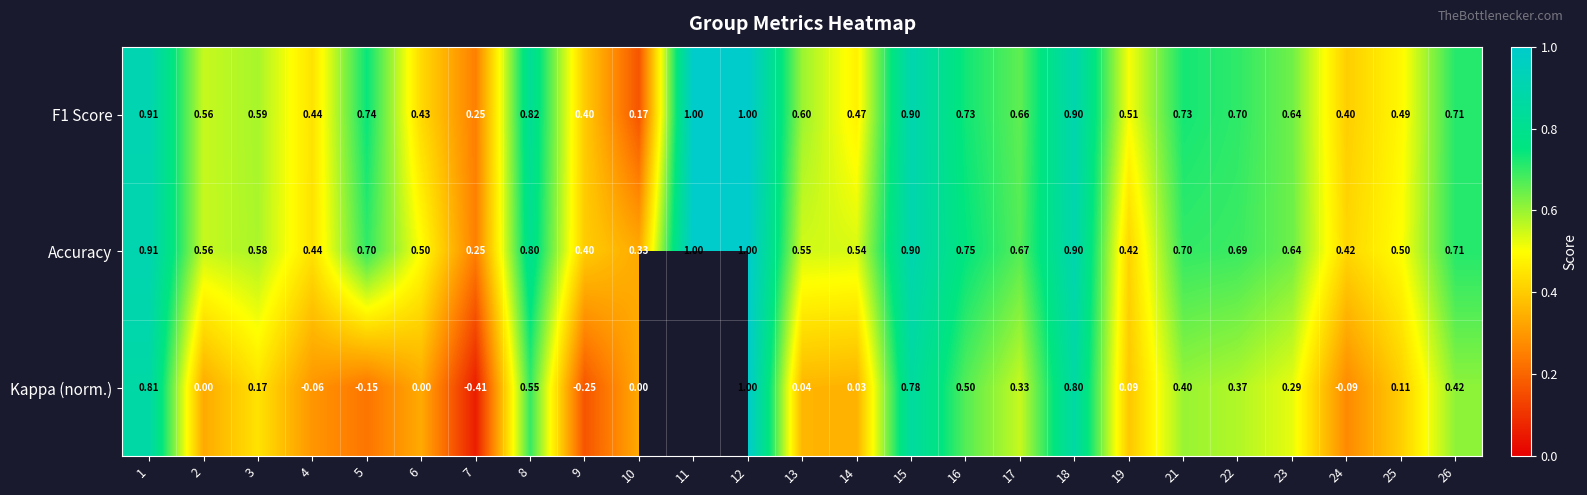

How many categories are shown in the chart?

25